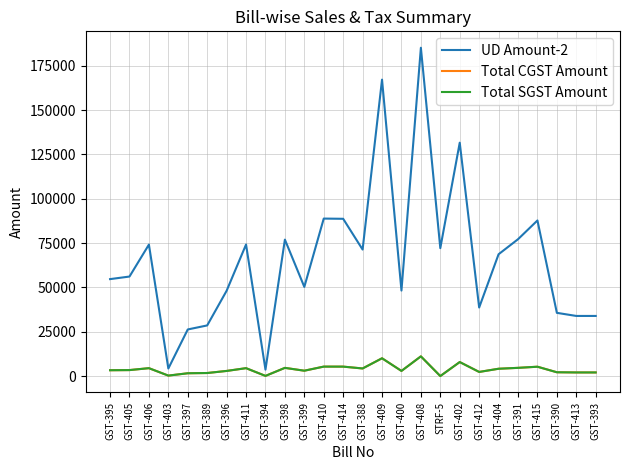

Does the chart have visible grid lines?

Yes